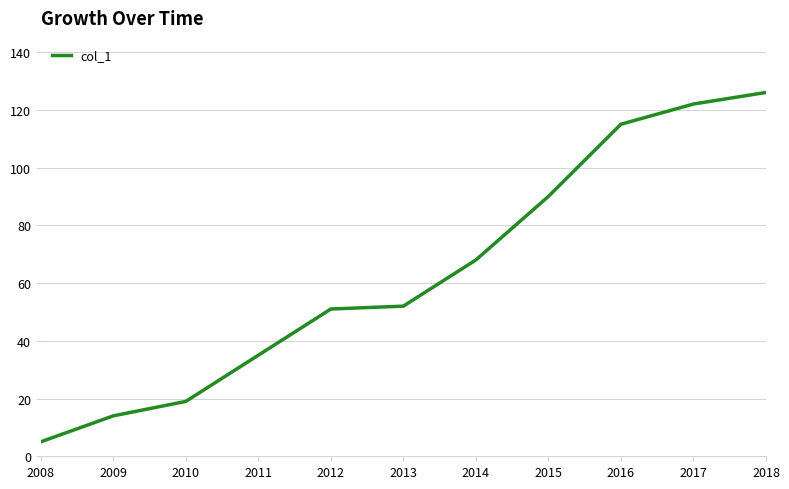

Reading right to left, what are all the values shown in this chart?

2018=126	2017=122	2016=115	2015=90	2014=68	2013=52	2012=51	2011=35	2010=19	2009=14	2008=5